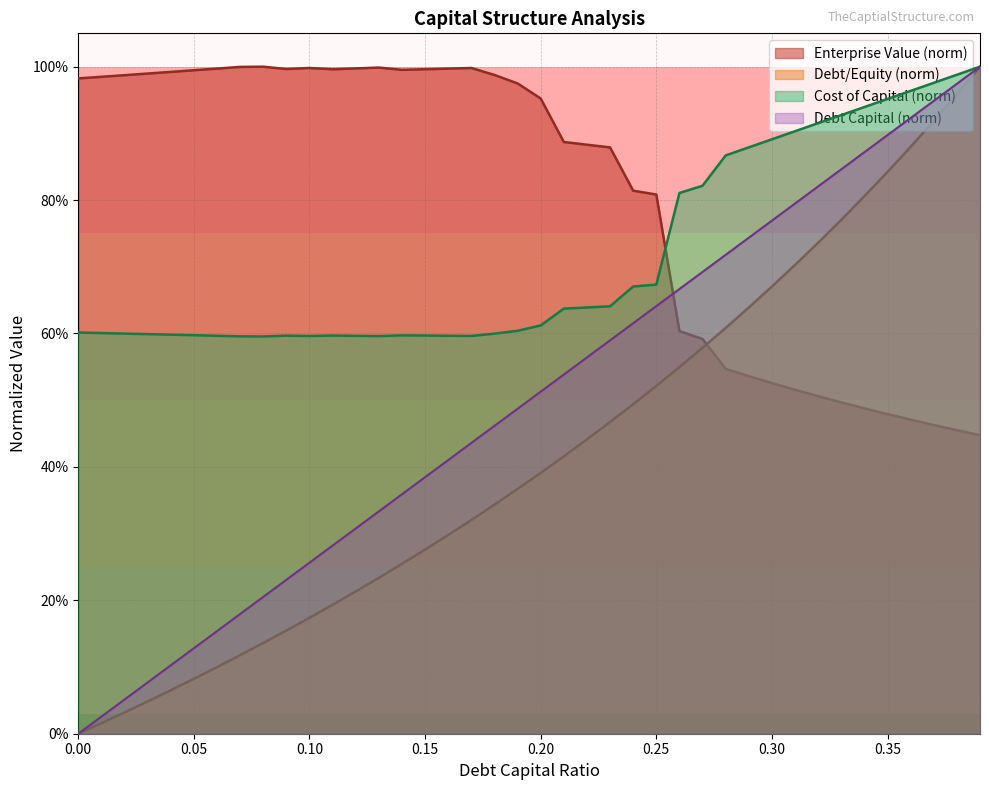

How many categories are shown in the chart?

40